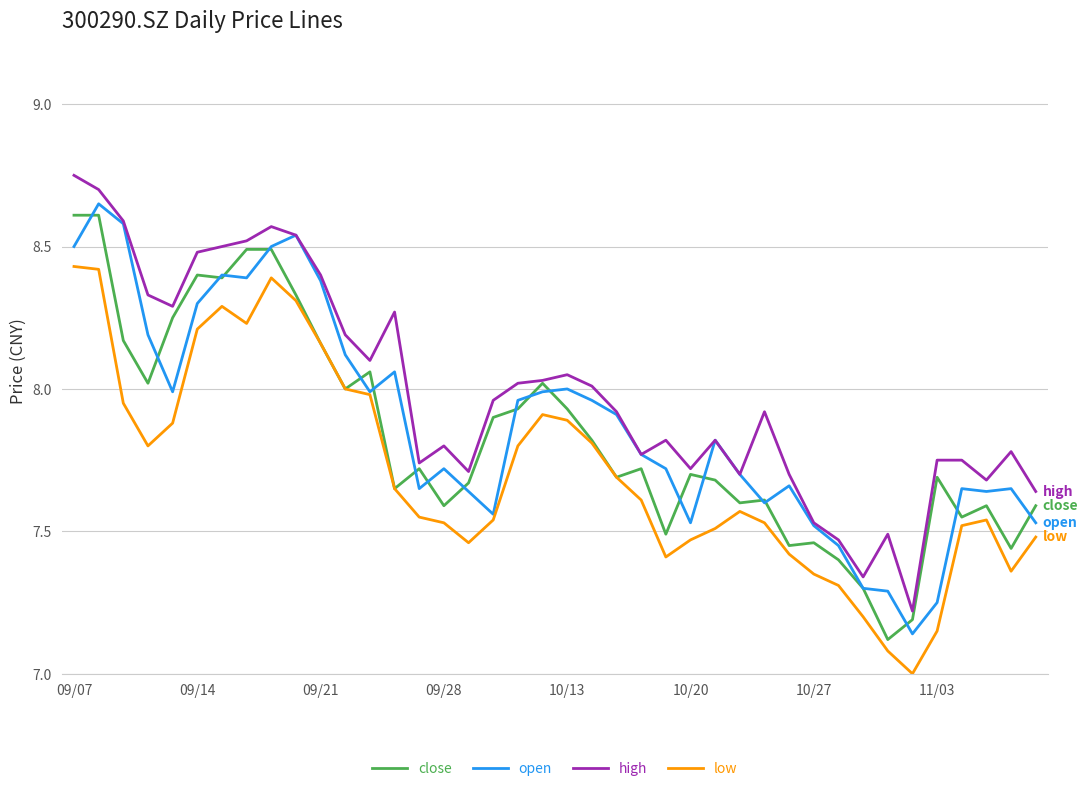

Which series has the largest total across all categories?

high